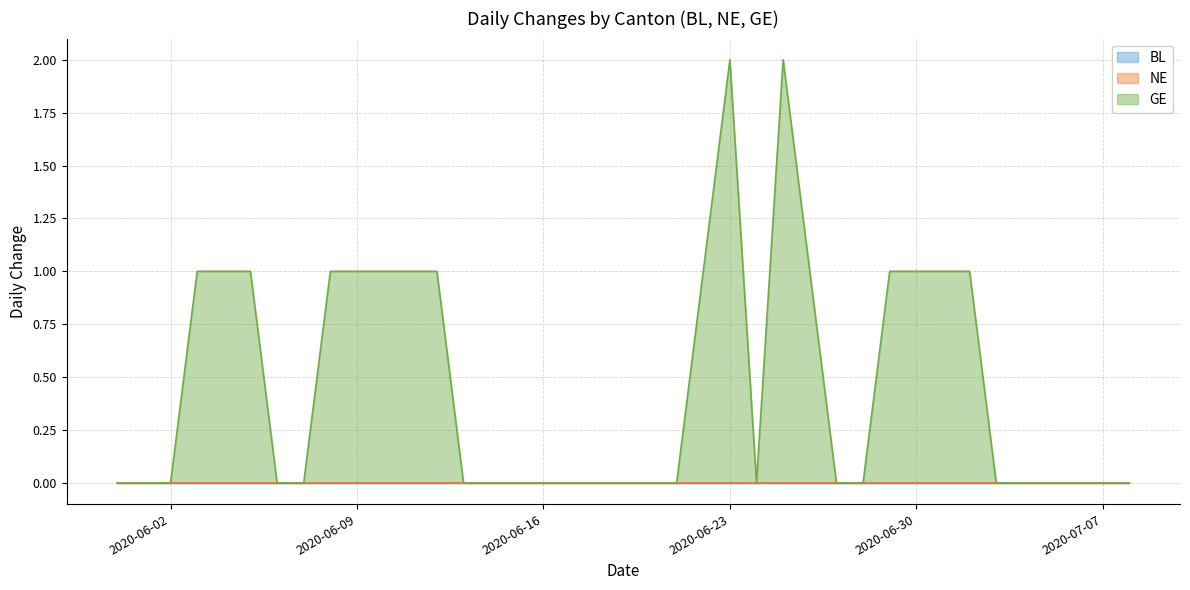

What is the value of the GE point at the 13th from the left?

1